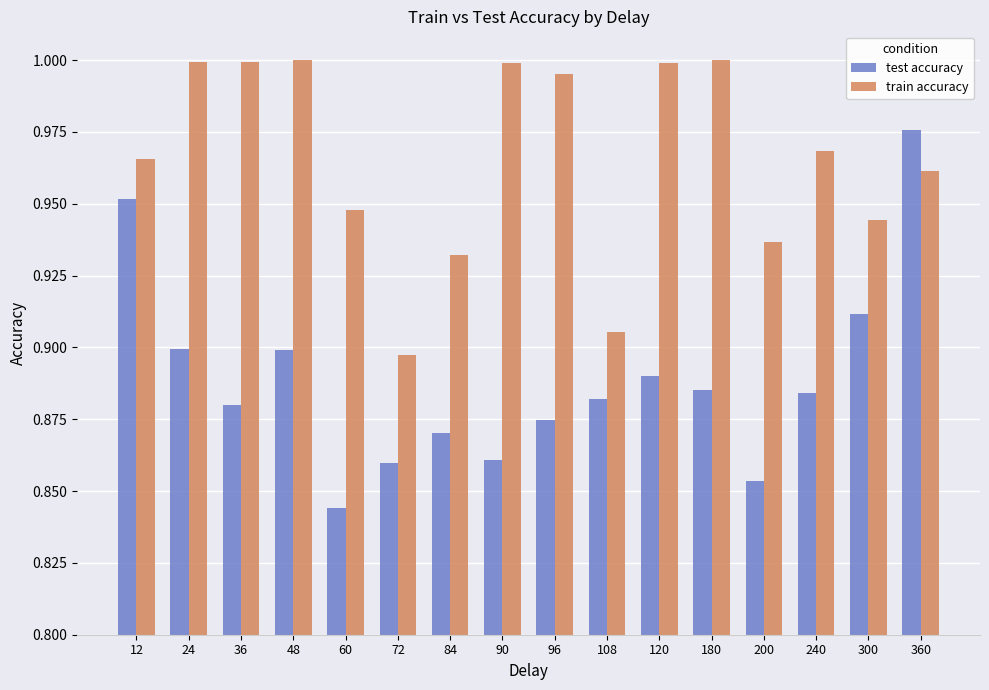

What is the difference between the maximum and minimum values in the train accuracy series?

0.1